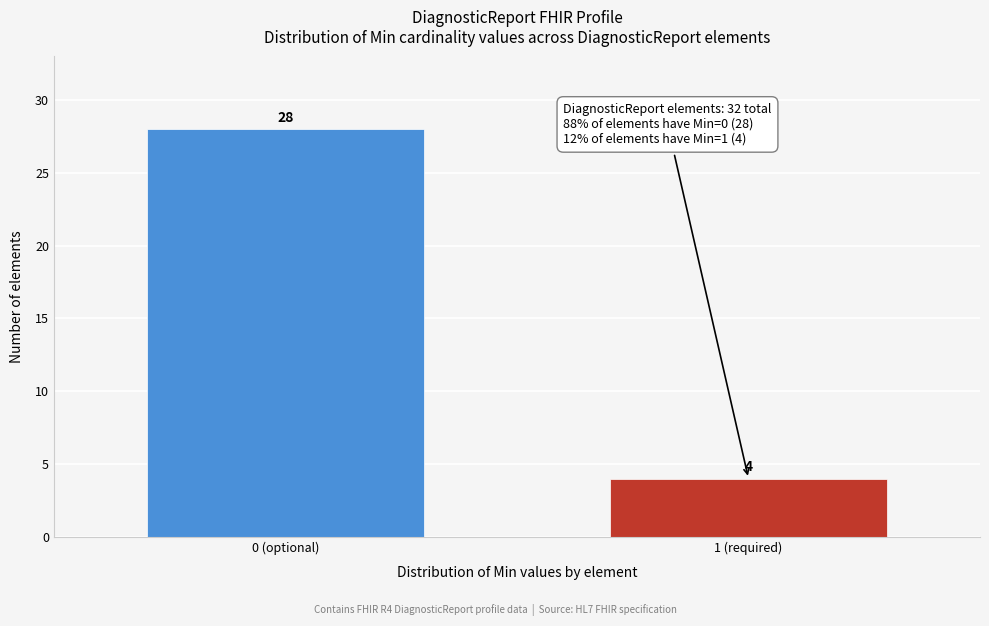

Reading left to right, list all the values displayed in this chart.

28	4